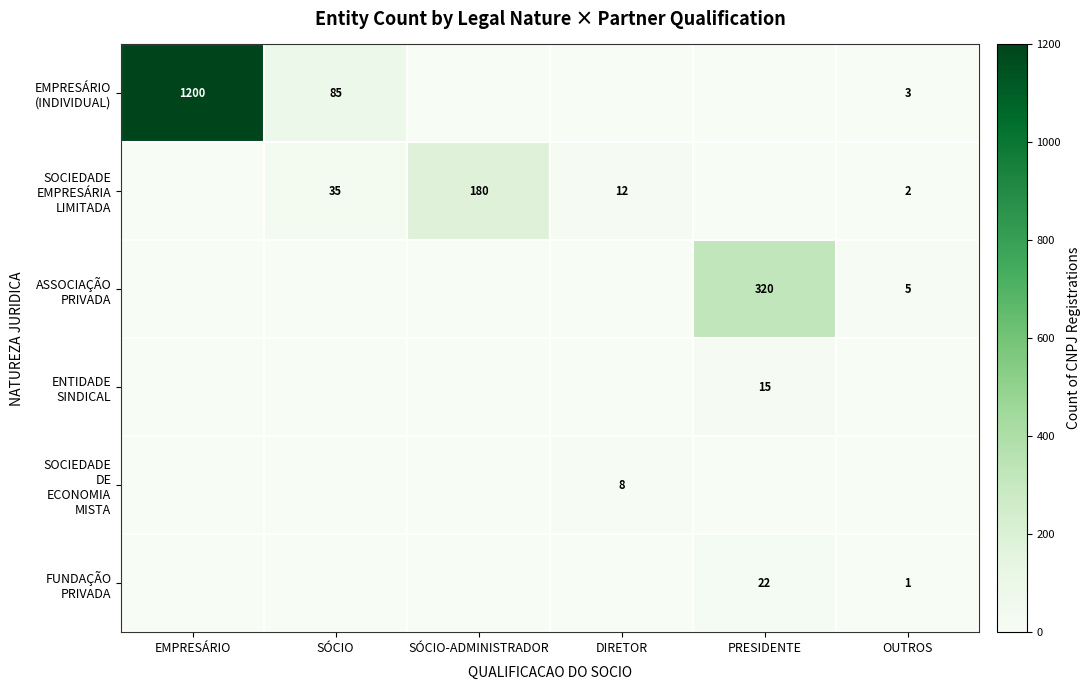

How many distinct data groups are displayed?

6